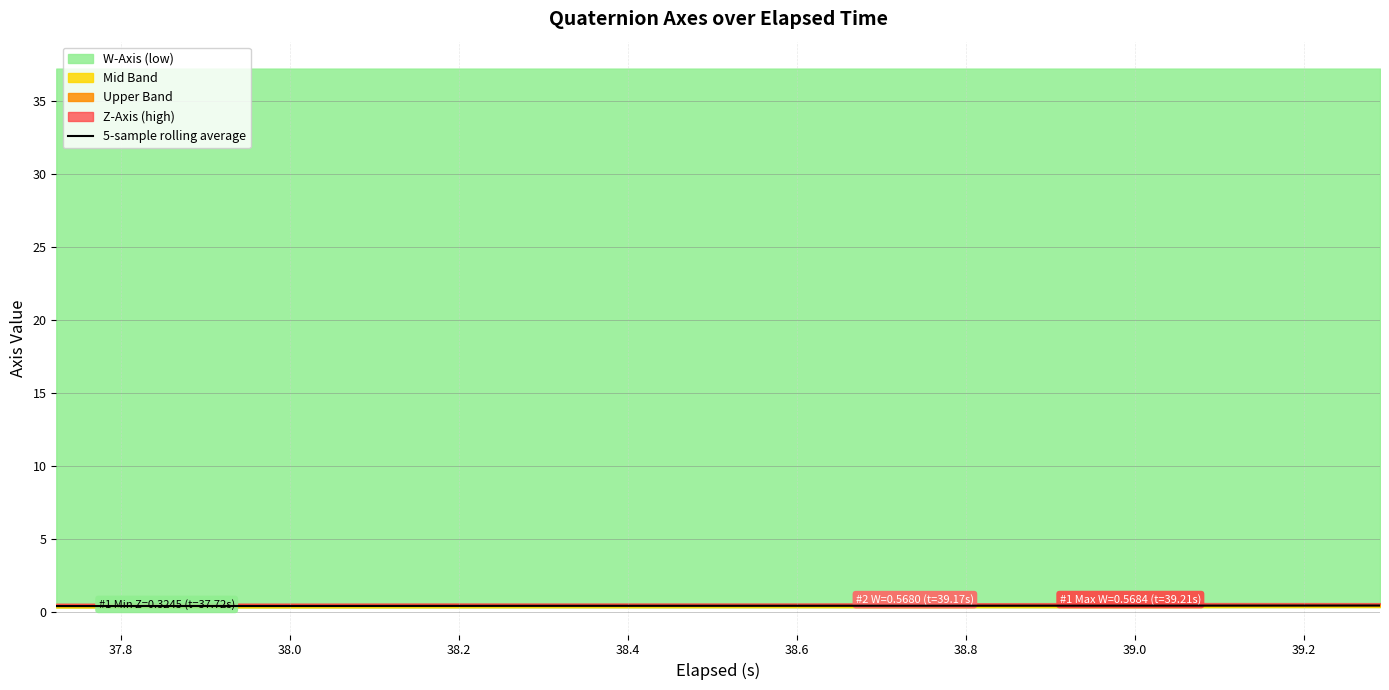

What is the value of the 3rd point from the left?

0.4